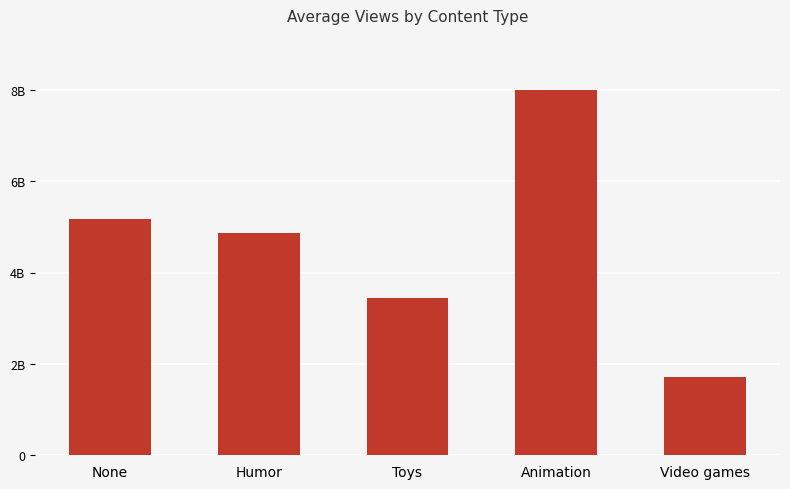

Reading left to right, what are all the values shown in this chart?

None=5100000000	Humor=4800000000	Toys=3400000000	Animation=7900000000	Video games=1700000000